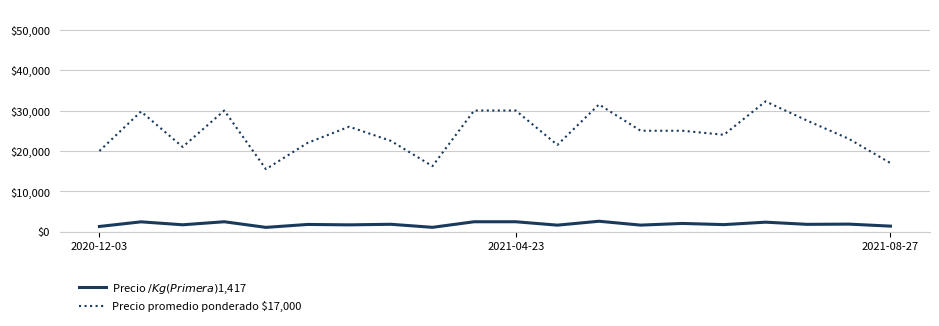

Is this an area chart (filled region under the line)?

No